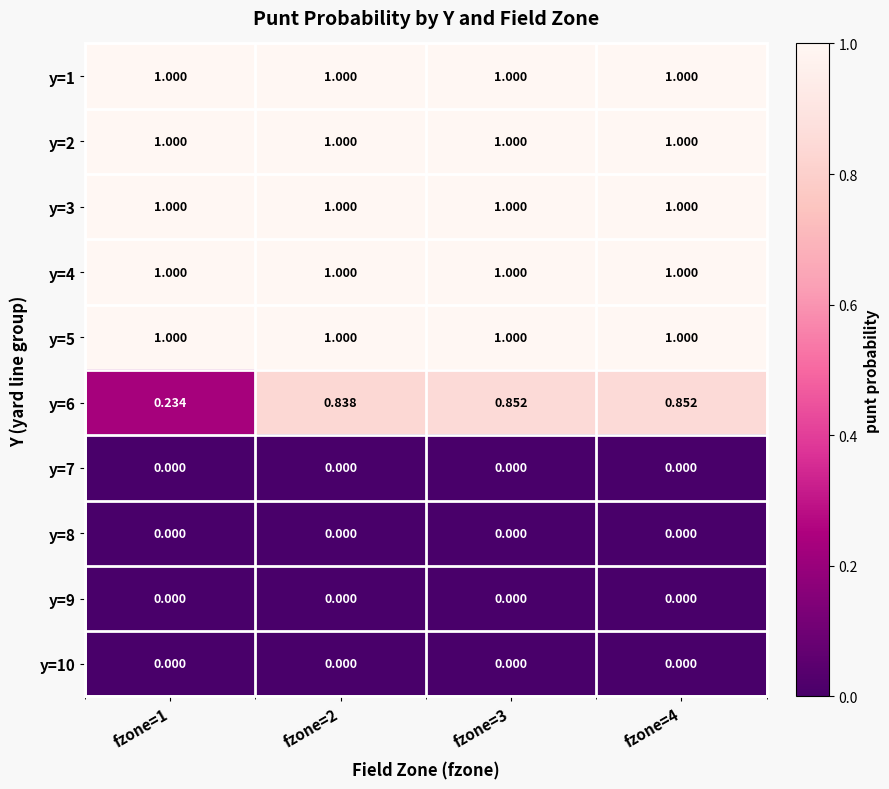

Is the value of y=8 at fzone=1 greater than the value of y=4 at fzone=4?

No